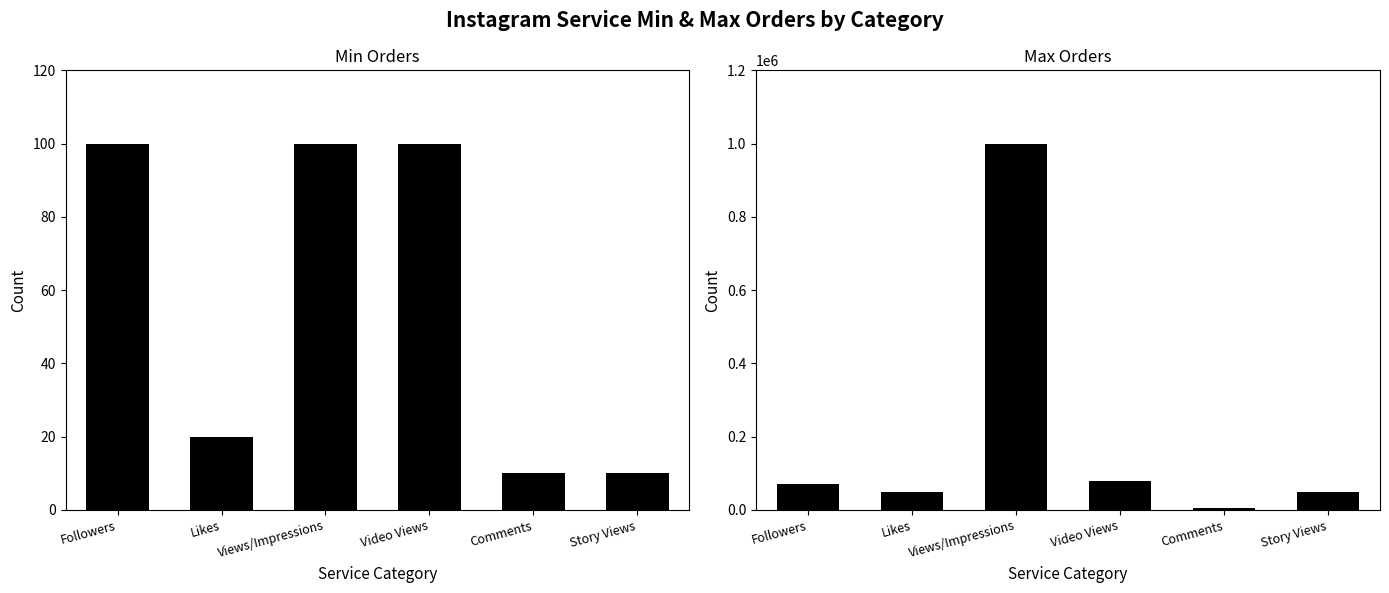

At Views/Impressions, list the series in order from largest to smallest.

Max, Min